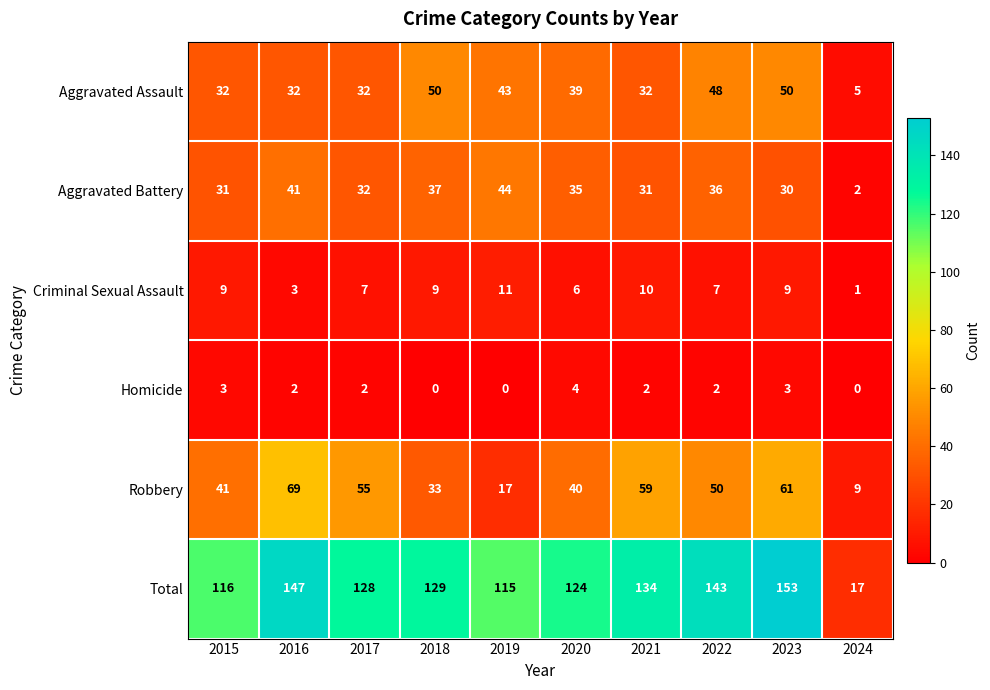

List the series in order of their peak value, lowest first.

Homicide, Criminal Sexual Assault, Aggravated Battery, Aggravated Assault, Robbery, Total